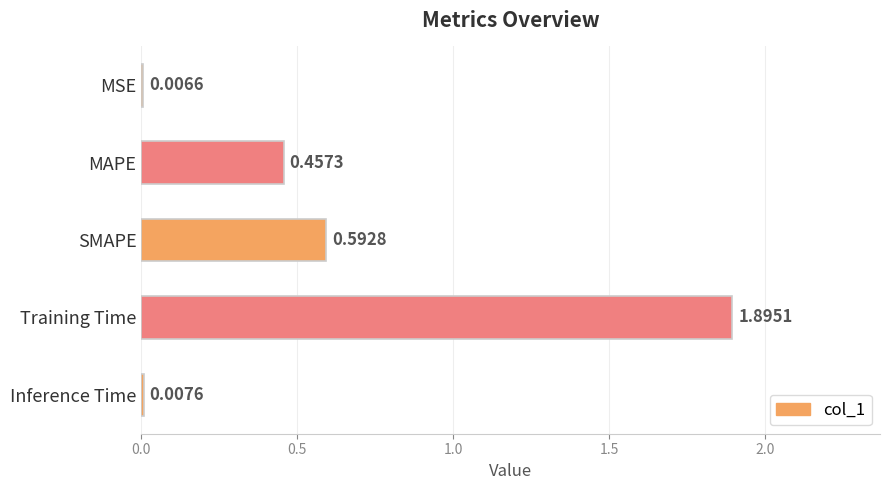

Which category has the highest value across all series?

Training Time